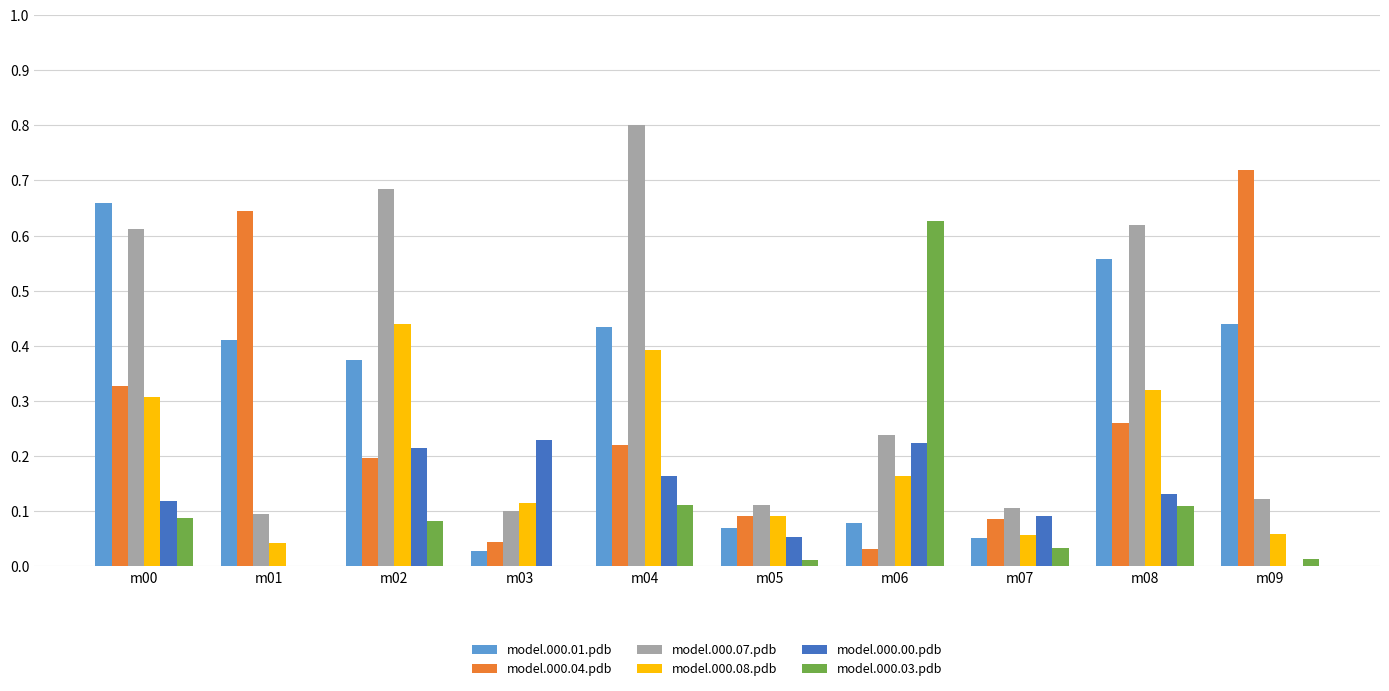

Is it true that model.000.00.pdb equals 0.1 at m04?

False